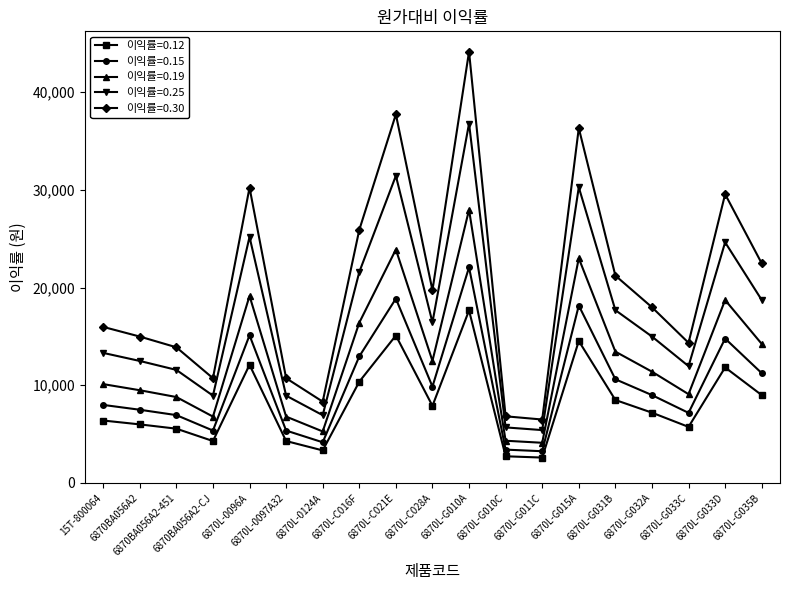

What is the sum of all 이익률=0.12 values?

154982.4